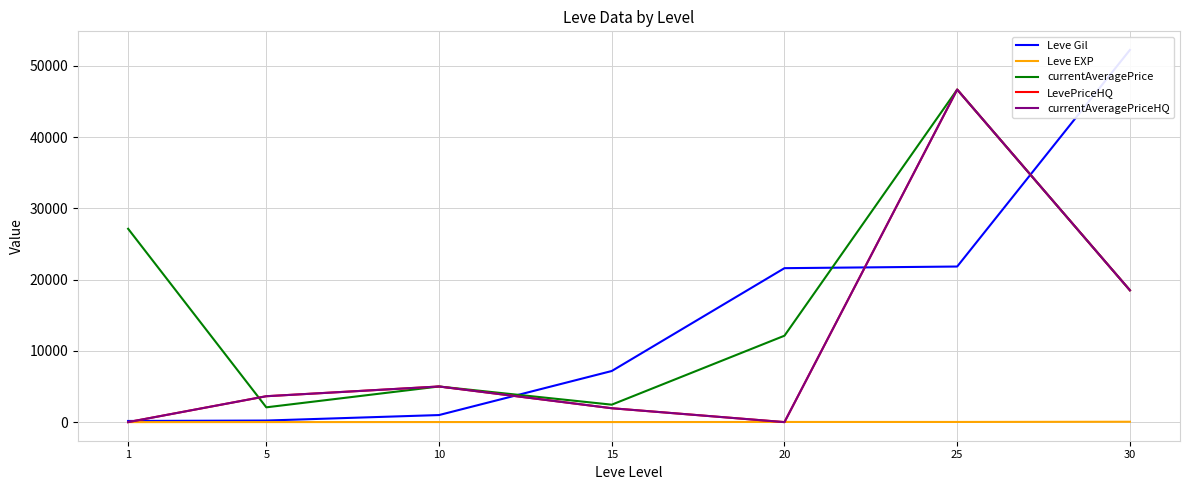

Which series has the largest range (max minus min)?

Leve Gil